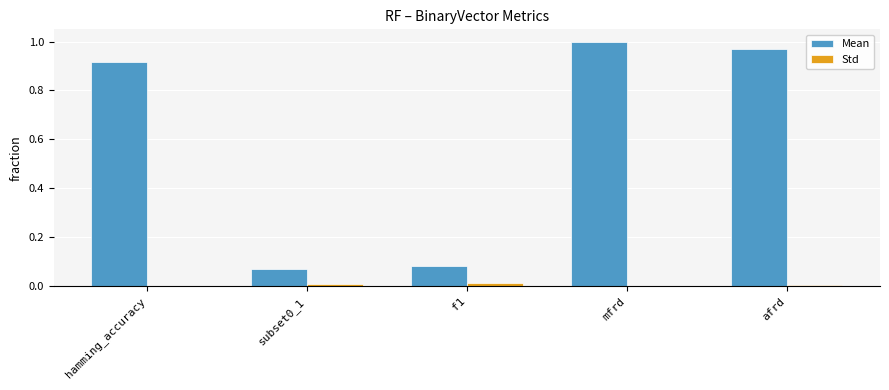

Which series has the largest total across all categories?

Mean